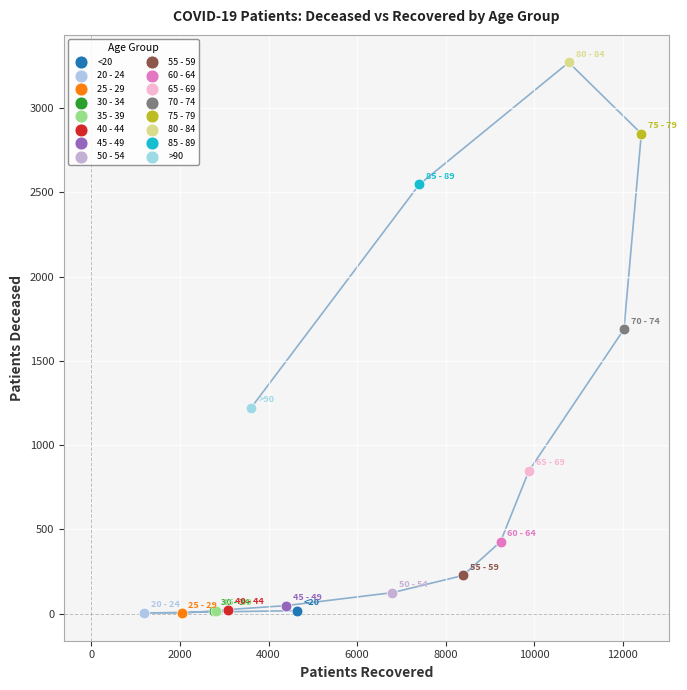

What are all the series names shown in the legend?

<20, 20 - 24, 25 - 29, 30 - 34, 35 - 39, 40 - 44, 45 - 49, 50 - 54, 55 - 59, 60 - 64, 65 - 69, 70 - 74, 75 - 79, 80 - 84, 85 - 89, >90